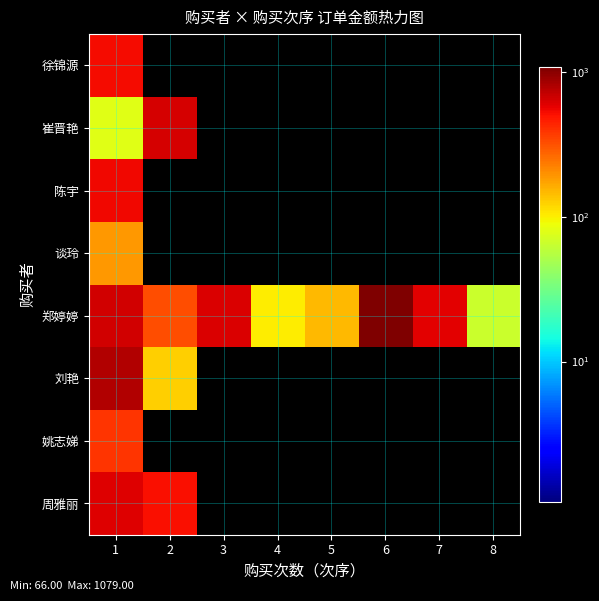

At which category is the sum across all series the highest?

1